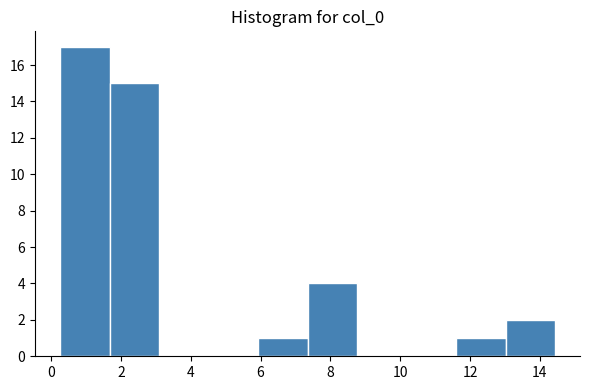

Over which range of the x-axis is the bar tallest?

0.2 to 1.6